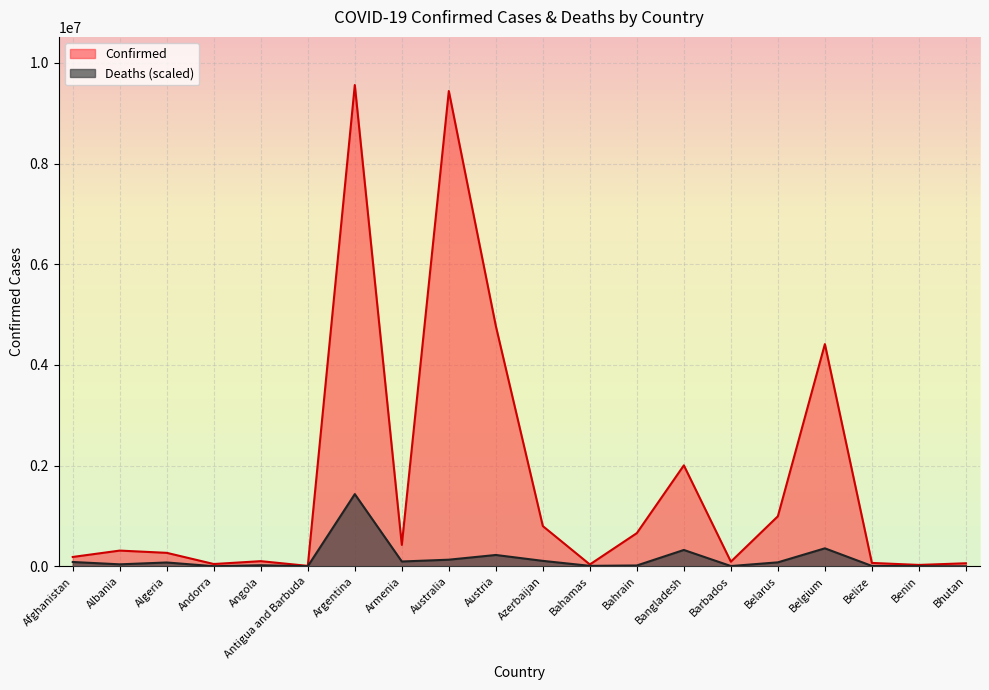

List the series in order of their overall mean, highest first.

Confirmed, Deaths (scaled)